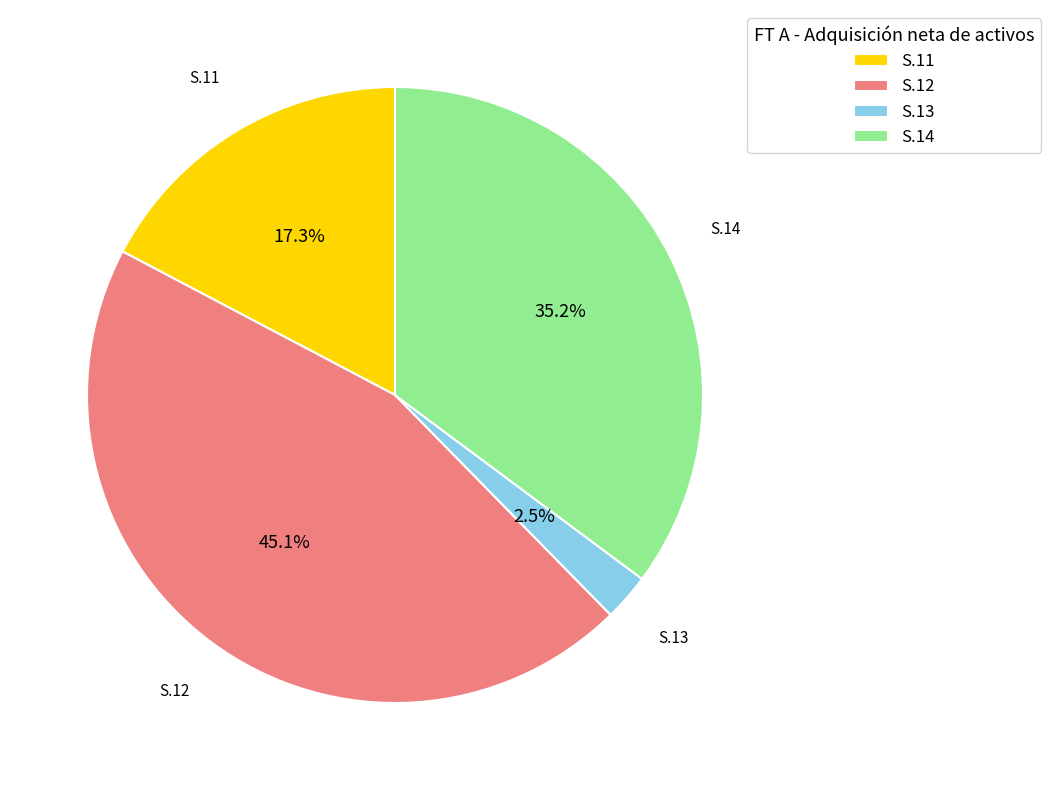

Which has a higher value, S.14 or S.13?

S.14